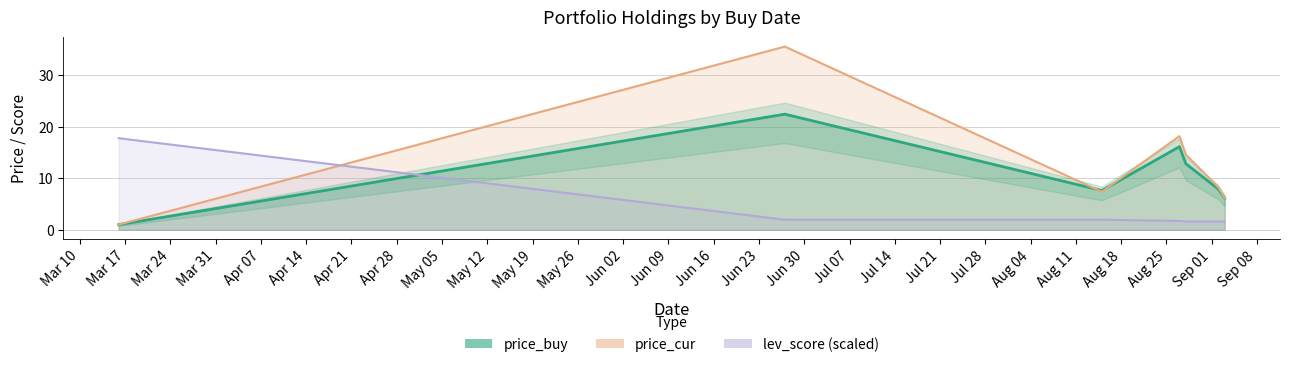

Between which two adjacent categories do price_cur and lev_score first intersect?

2025-03-16 and 2025-06-27